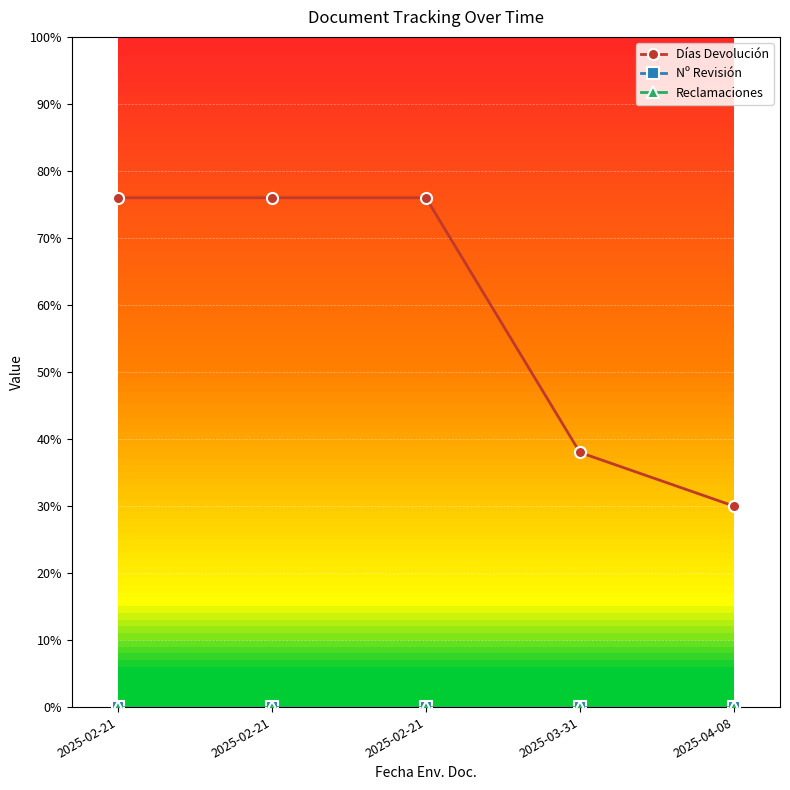

How many lines are shown in the chart?

3